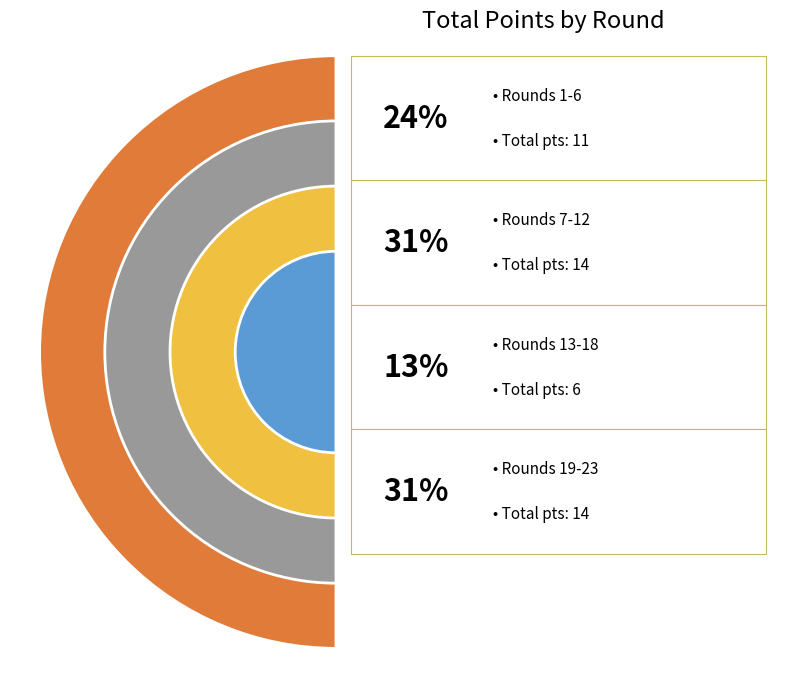

What portion of the pie excludes Round 3?

95.6%